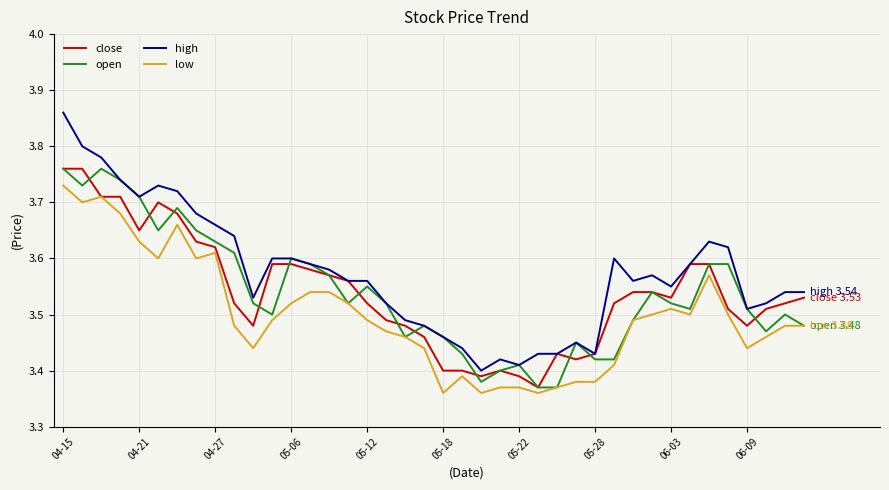

Which series has the largest total across all categories?

high